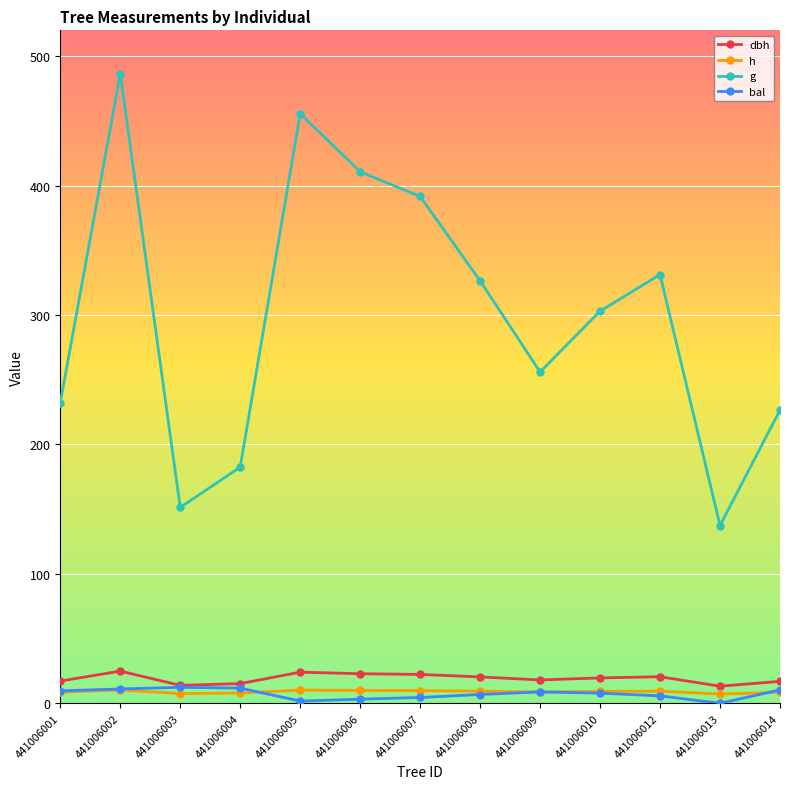

True or false: h has a value of 7.2 at 441006013.

True